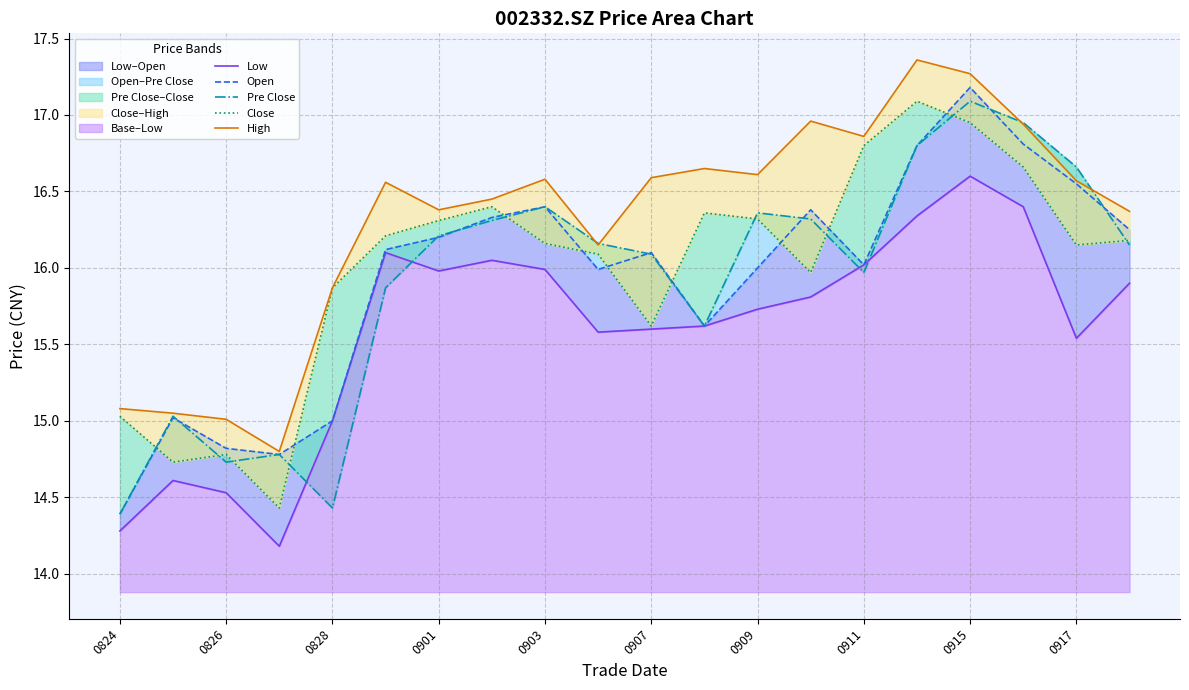

Between 13 and 19, which series saw the biggest shift?

High